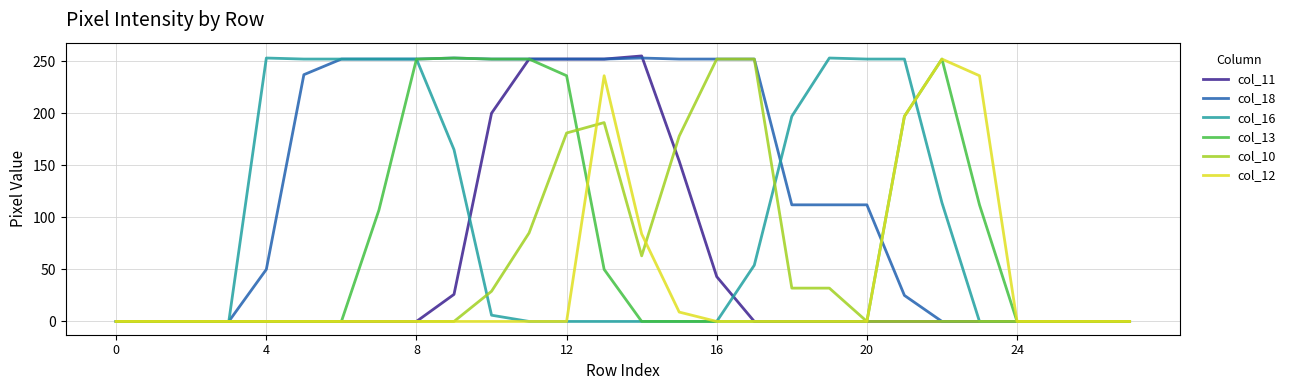

What is the greatest value displayed?

255